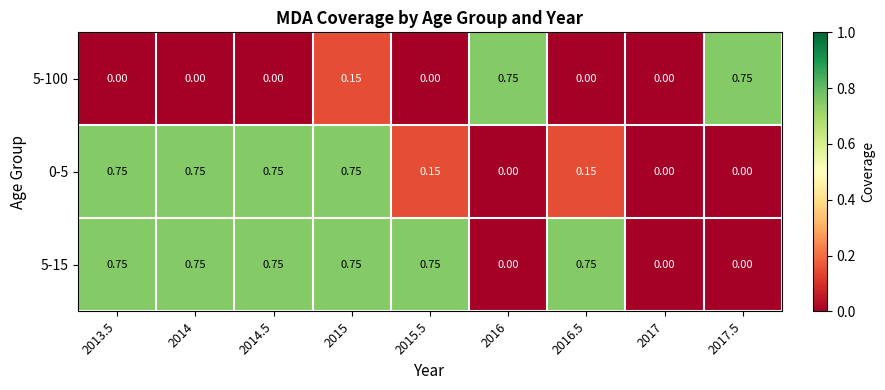

Is the value of 0-5 at 2016.5 greater than the value of 5-15 at 2016?

Yes